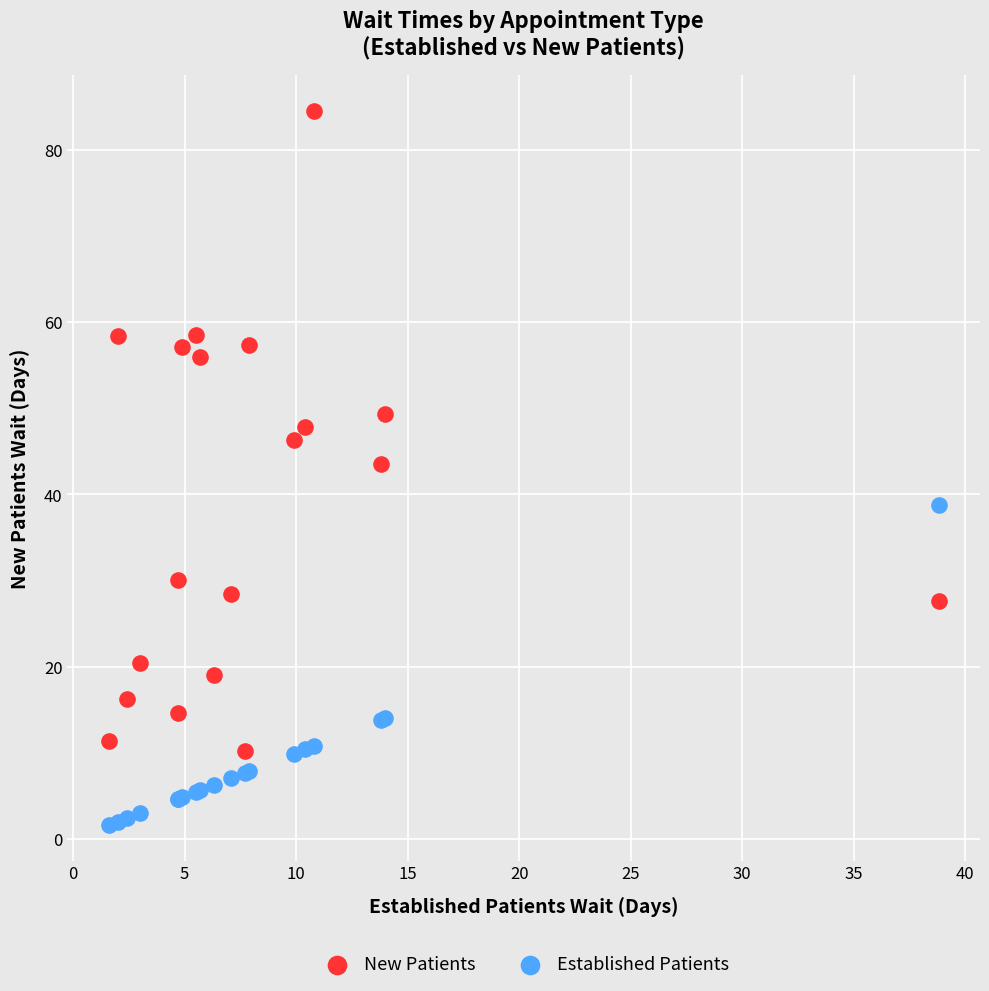

Which series has the widest spread of Y values?

New Patients